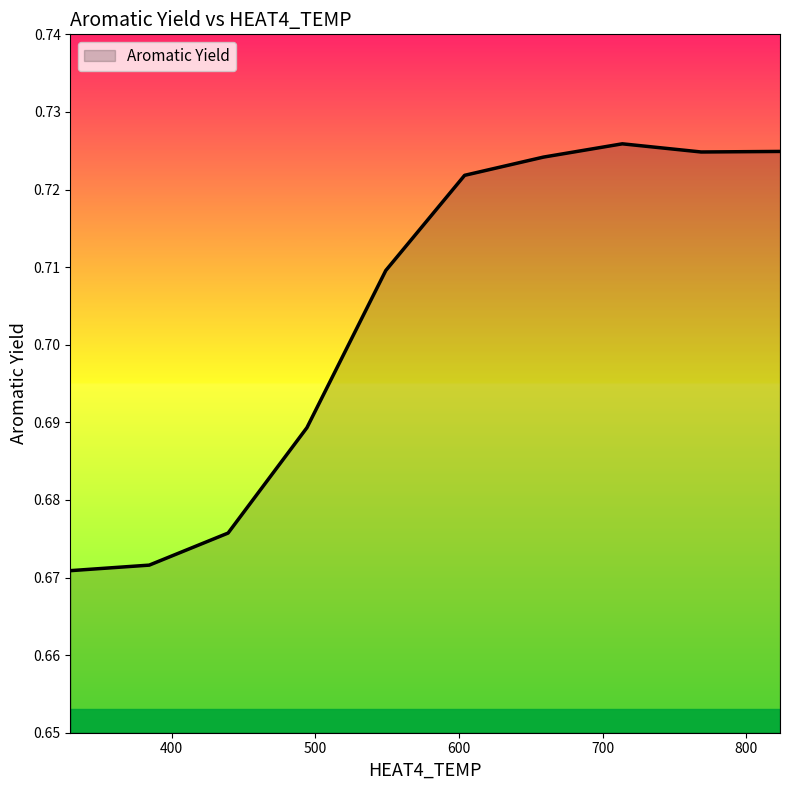

How many categories are shown in the chart?

10